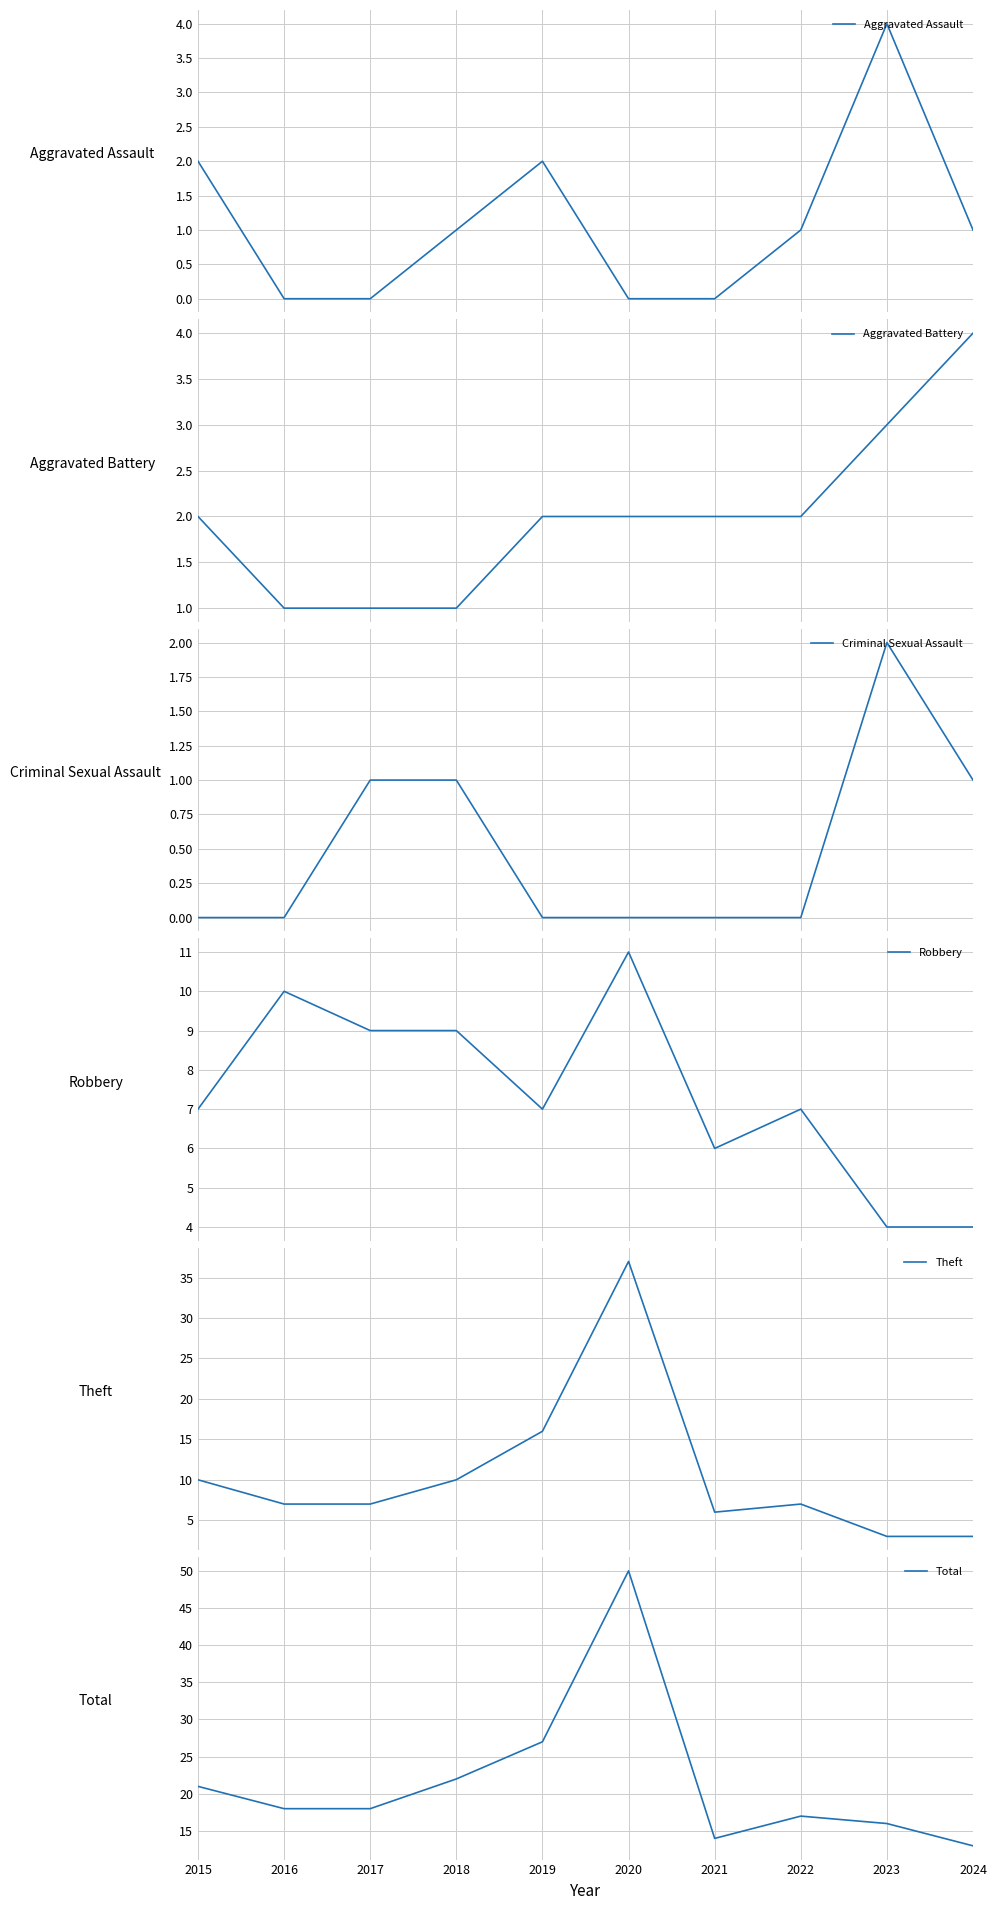

Which category has the lowest value across all series?

2016